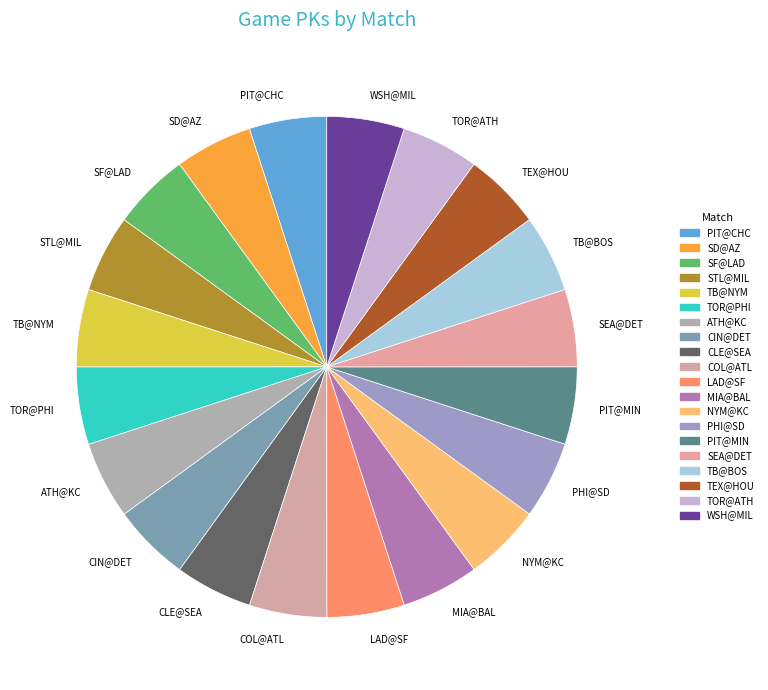

Approximately how many times larger is the value at SEA@DET compared to TB@NYM?

1.0